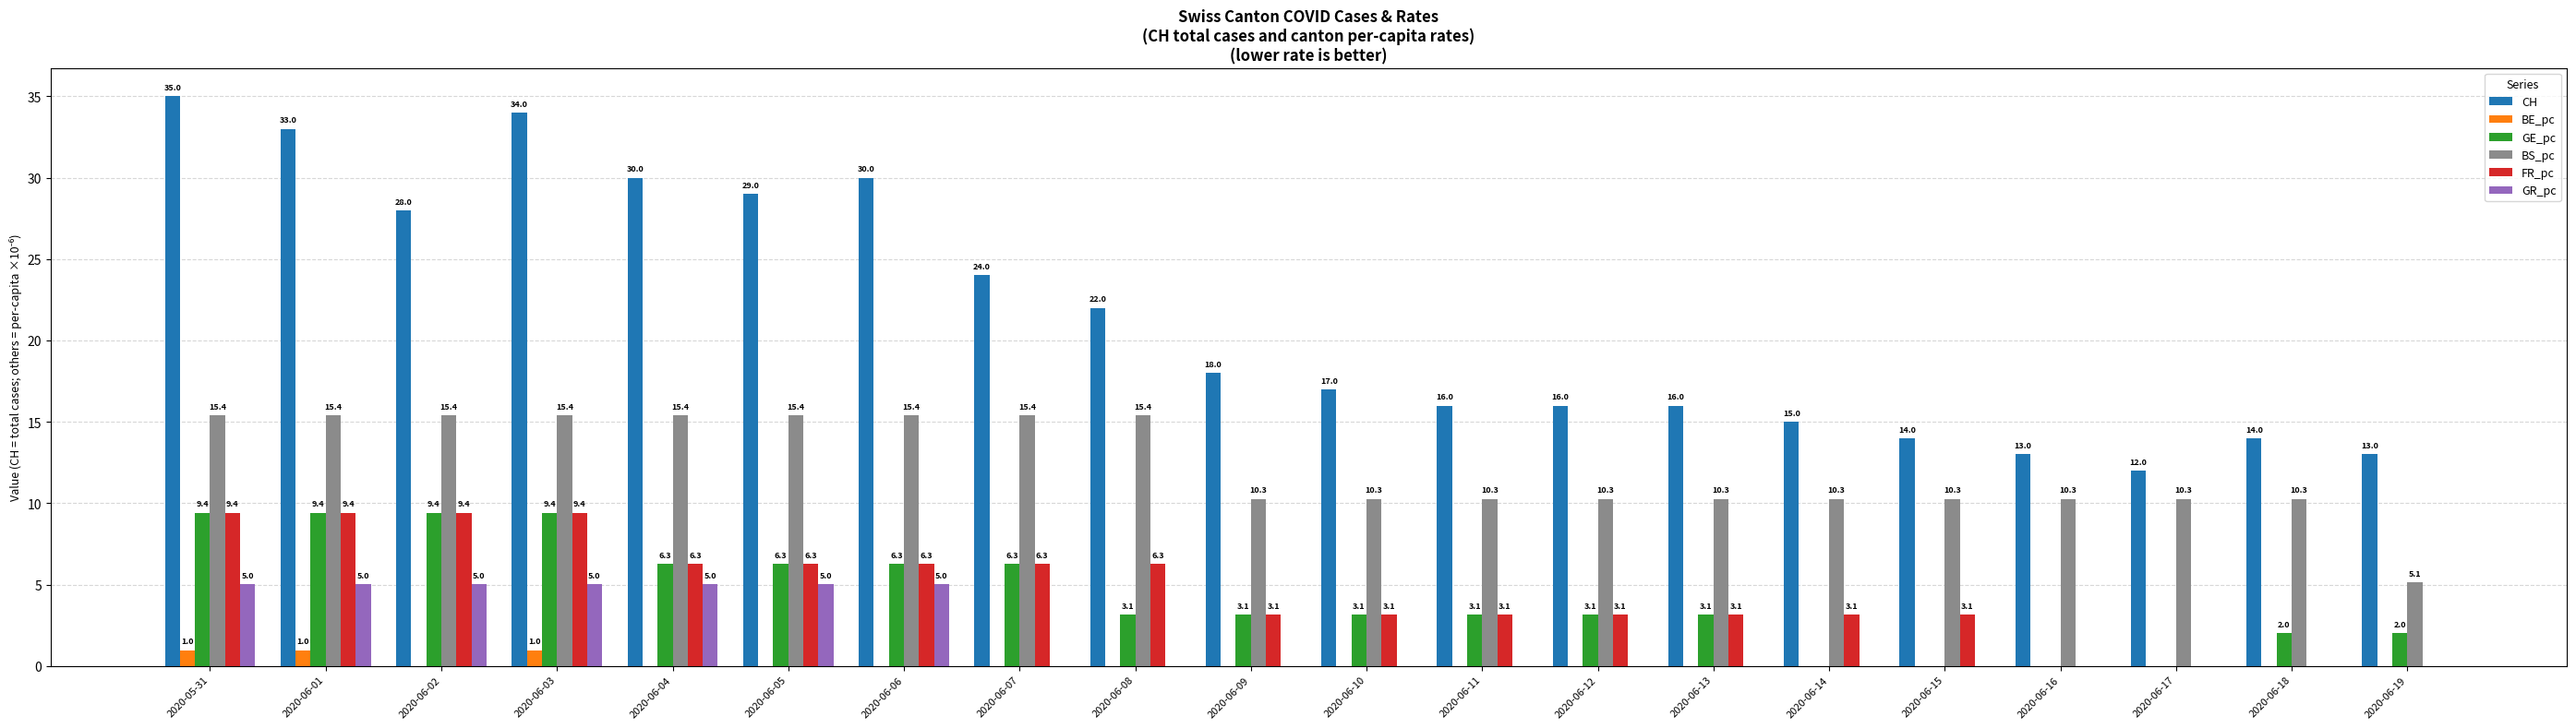

Which series has the widest spread of values?

CH